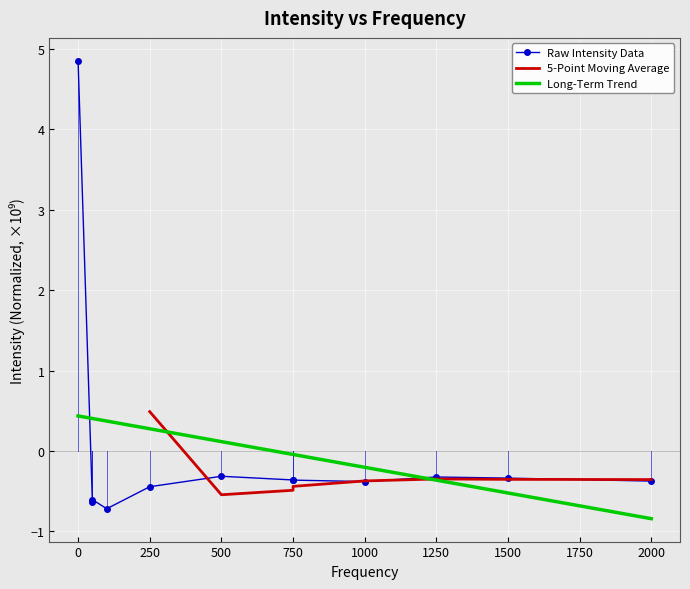

How many data points are above 0?

1